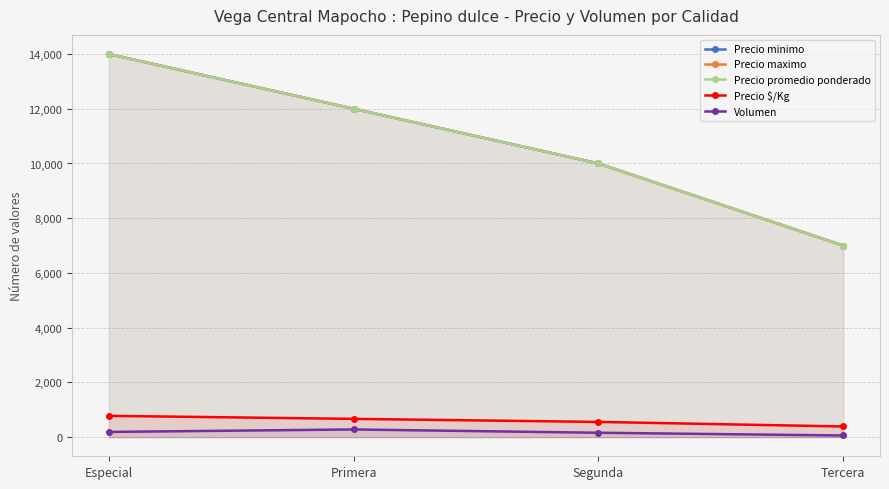

Is the value of Precio minimo at Especial greater than the value of Precio promedio ponderado at Tercera?

Yes